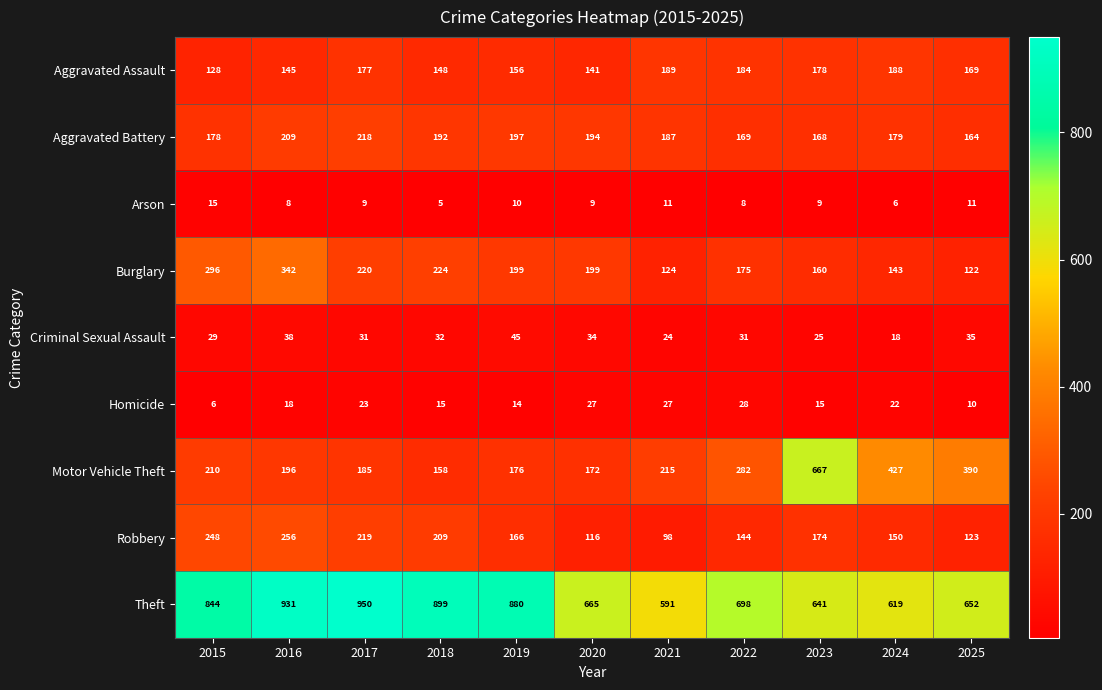

What is the spread (max minus min) of values at 2019?

870